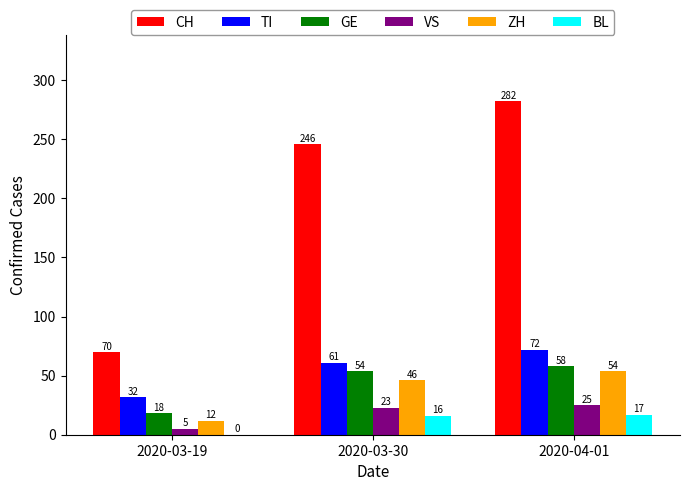

Is it true that ZH equals 12 at 2020-03-19?

True